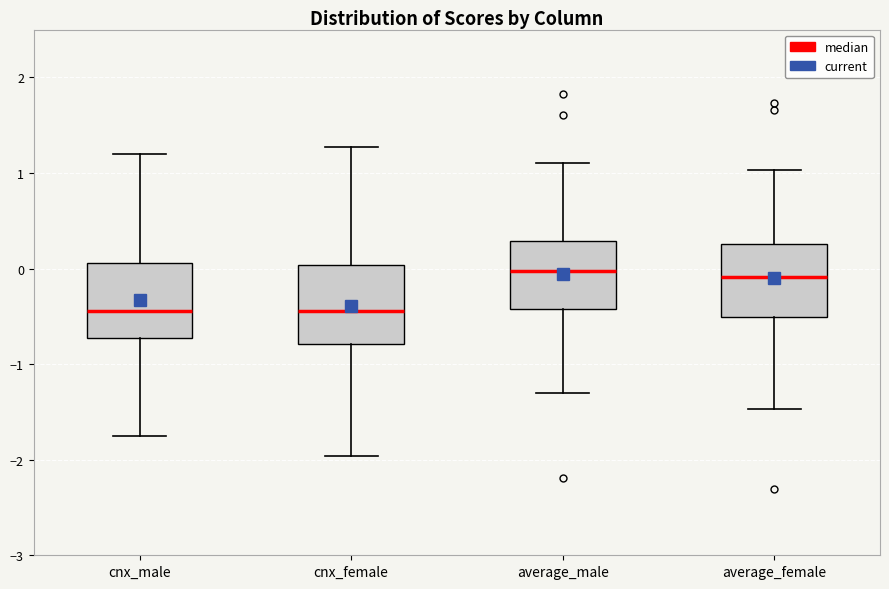

Reading left to right, read every box against the y-axis: the position of its median line, the range the box covers, and the ends of its whiskers. The values are not printed on the chart, so give them approximately, as read against the axis.

cnx_male: median -0.4, box -0.7 to 0.1, whiskers -1.7 to 1.2
cnx_female: median -0.4, box -0.8 to 0.0, whiskers -2.0 to 1.3
average_male: median 0.0, box -0.4 to 0.3, whiskers -1.3 to 1.1
average_female: median -0.1, box -0.5 to 0.3, whiskers -1.5 to 1.0